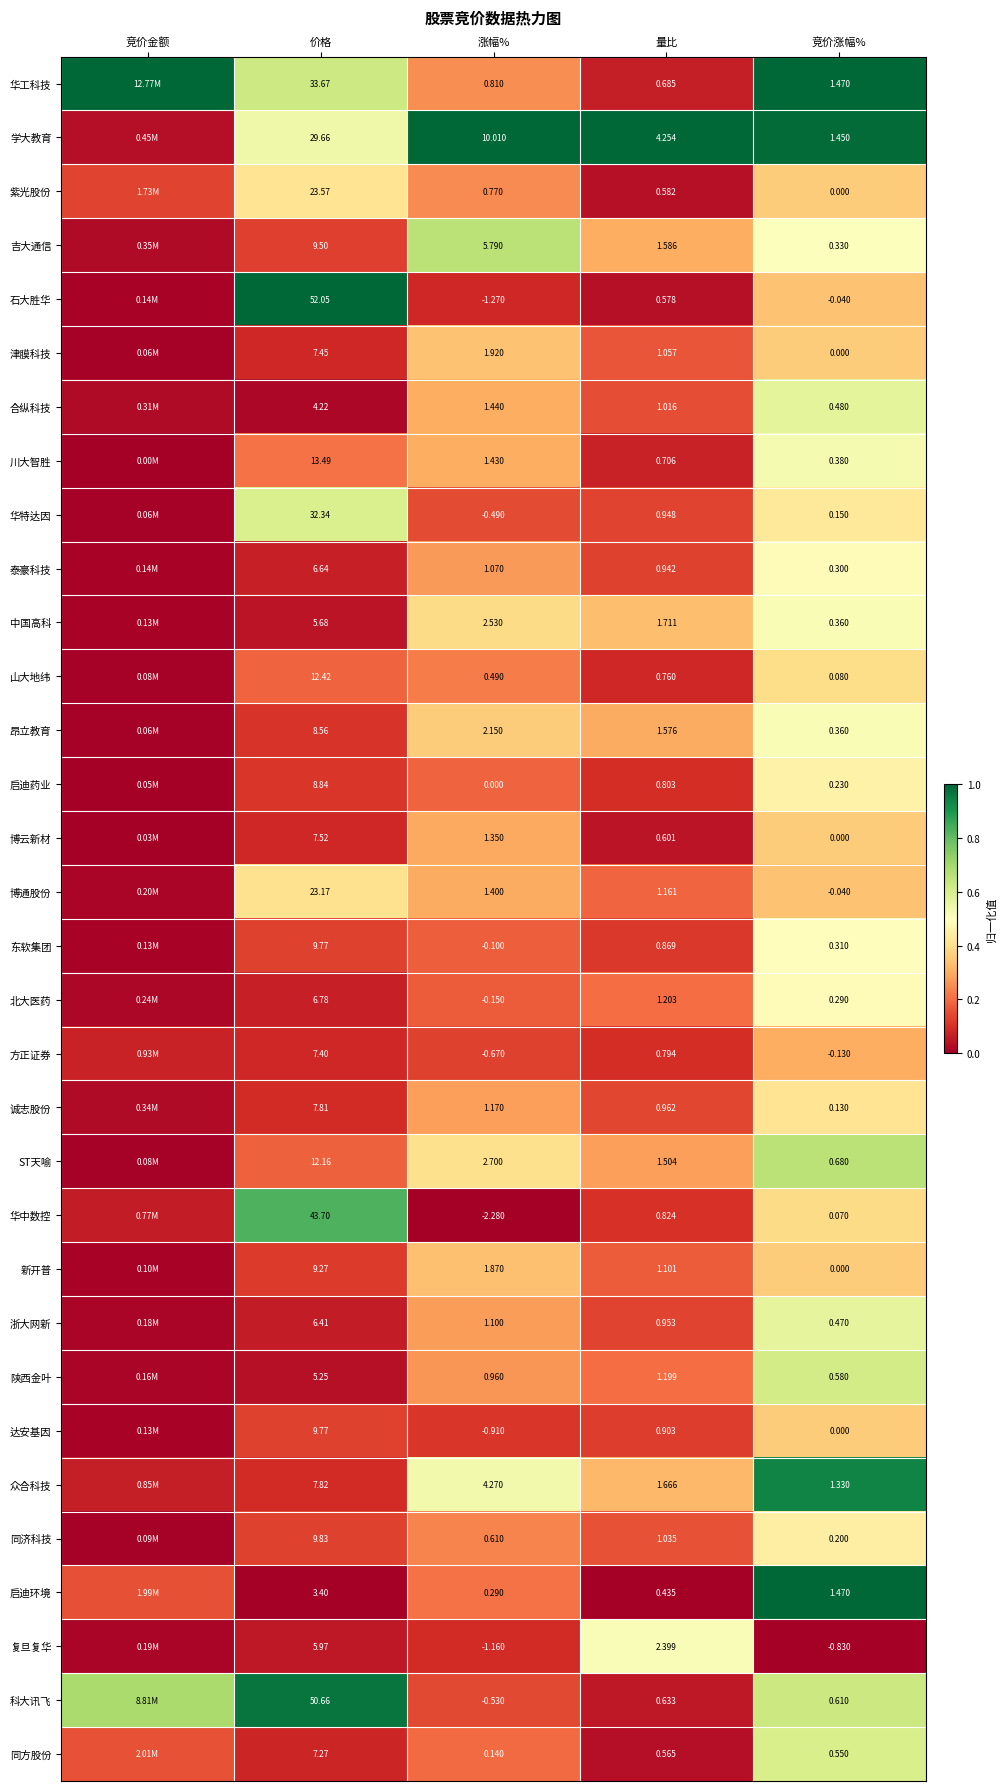

At 量比, list the series in order from largest to smallest.

学大教育, 复旦复华, 中国高科, 众合科技, 吉大通信, 昂立教育, ST天喻, 北大医药, 陕西金叶, 博通股份, 新开普, 津膜科技, 同济科技, 合纵科技, 诚志股份, 浙大网新, 华特达因, 泰豪科技, 达安基因, 东软集团, 华中数控, 启迪药业, 方正证券, 山大地纬, 川大智胜, 华工科技, 科大讯飞, 博云新材, 紫光股份, 石大胜华, 同方股份, 启迪环境